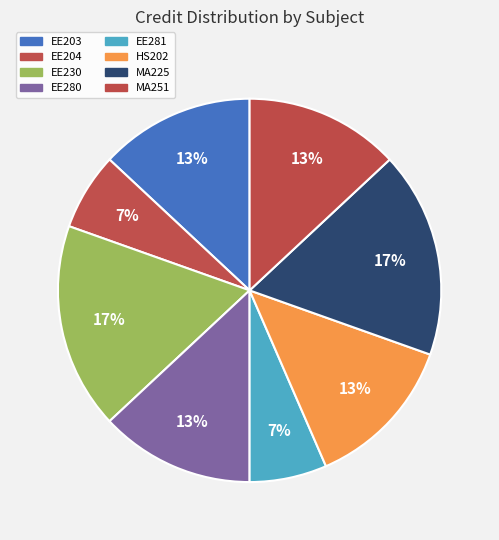

Which slice is the smallest?

EE204
Analog Circuits Laboratory